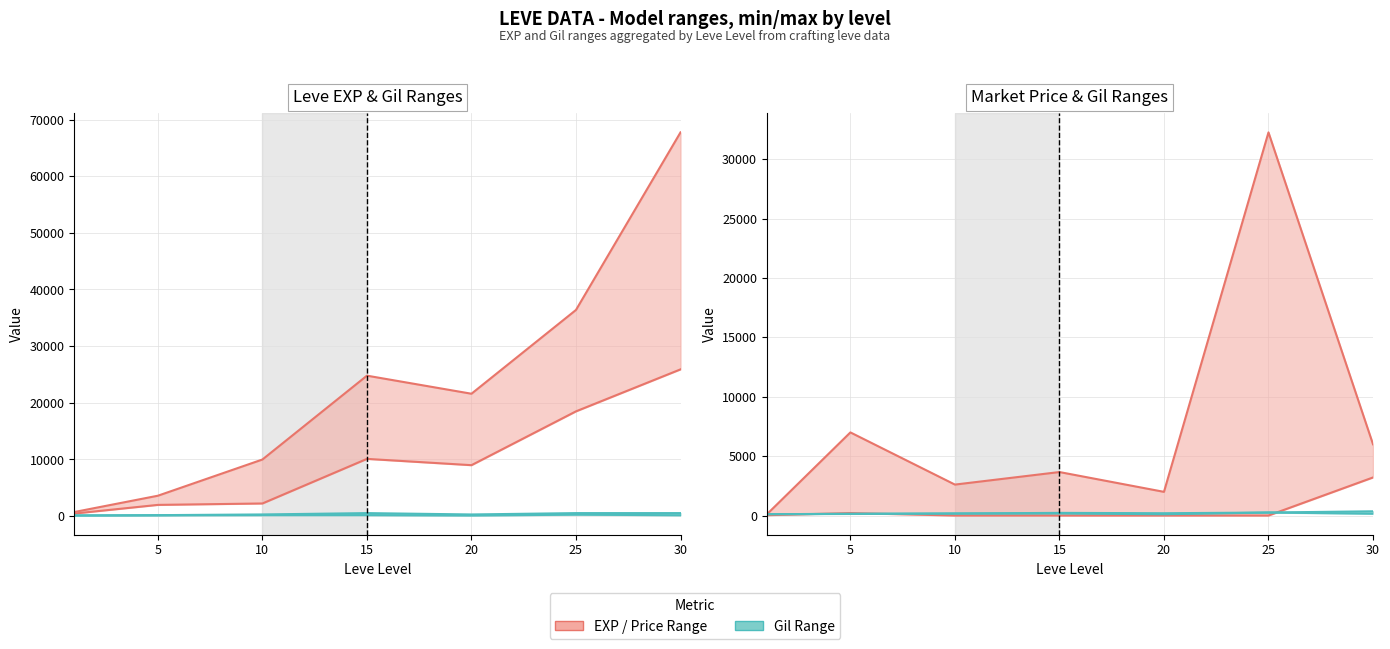

What is the value of the Leve Gil max point at the 7th from the left?

532